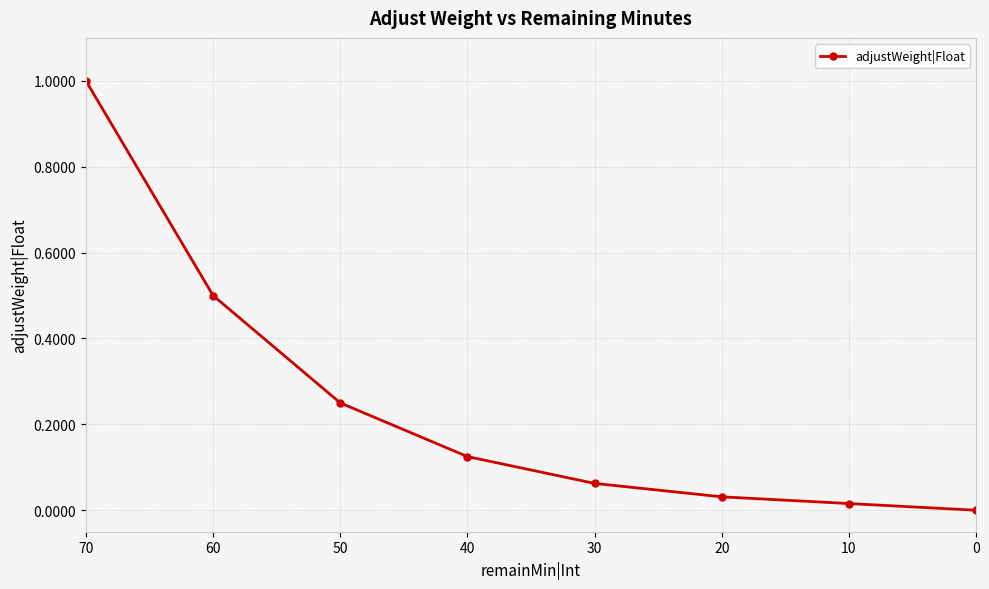

How many categories are shown in the chart?

8